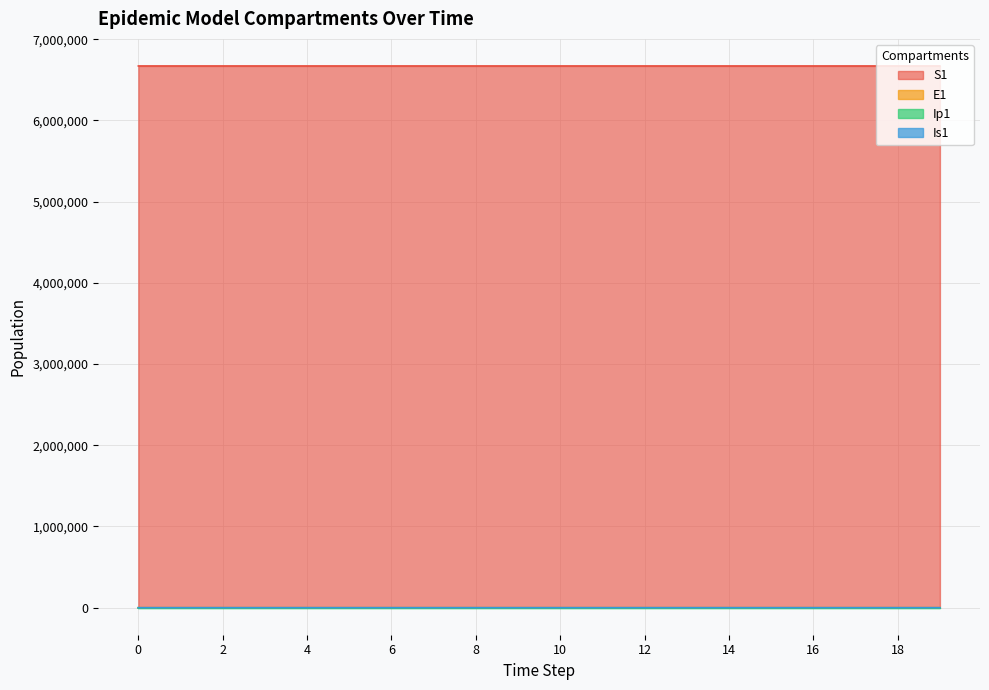

True or false: E1 and Ip1 cross at least once.

False